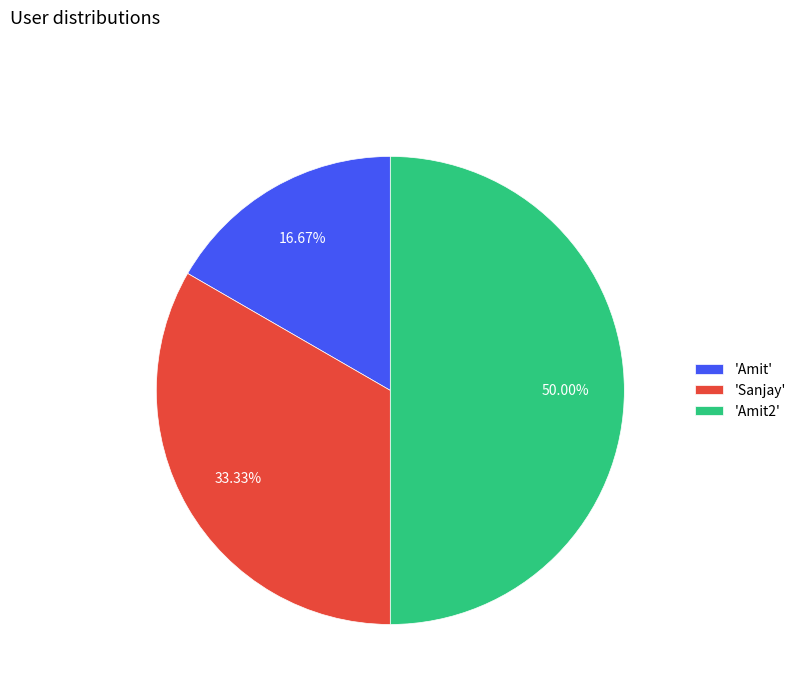

Approximately how many times larger is the value at 'Amit' compared to 'Amit2'?

0.3